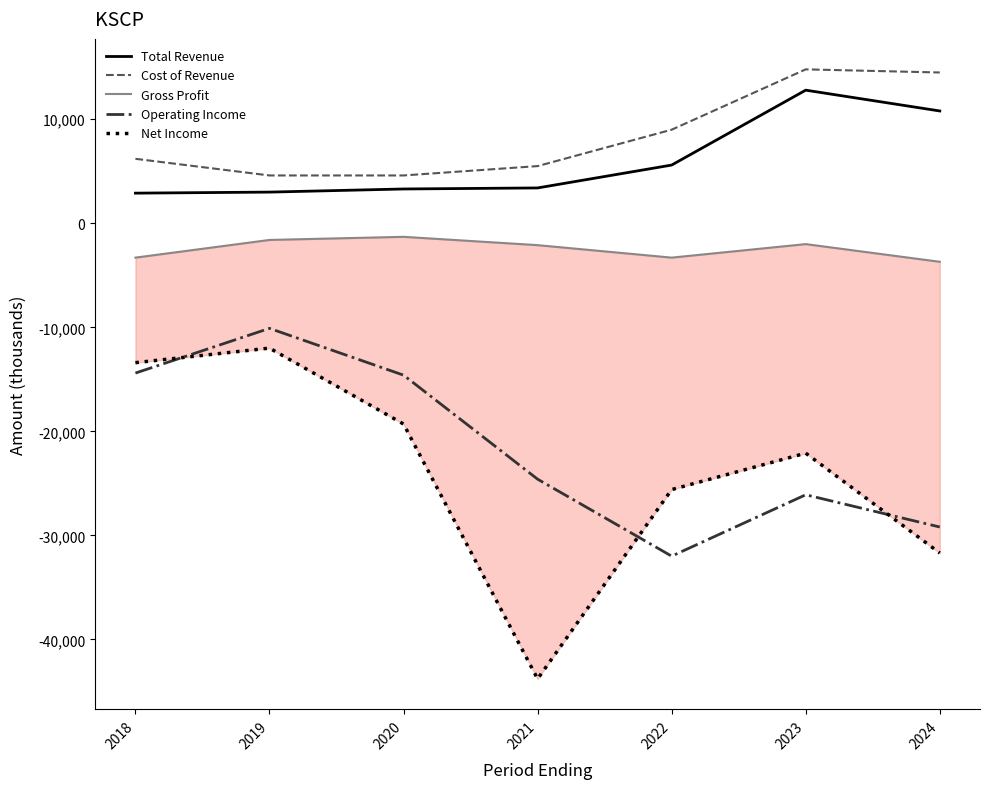

True or false: Operating Income has more than 0 interior local peaks.

True